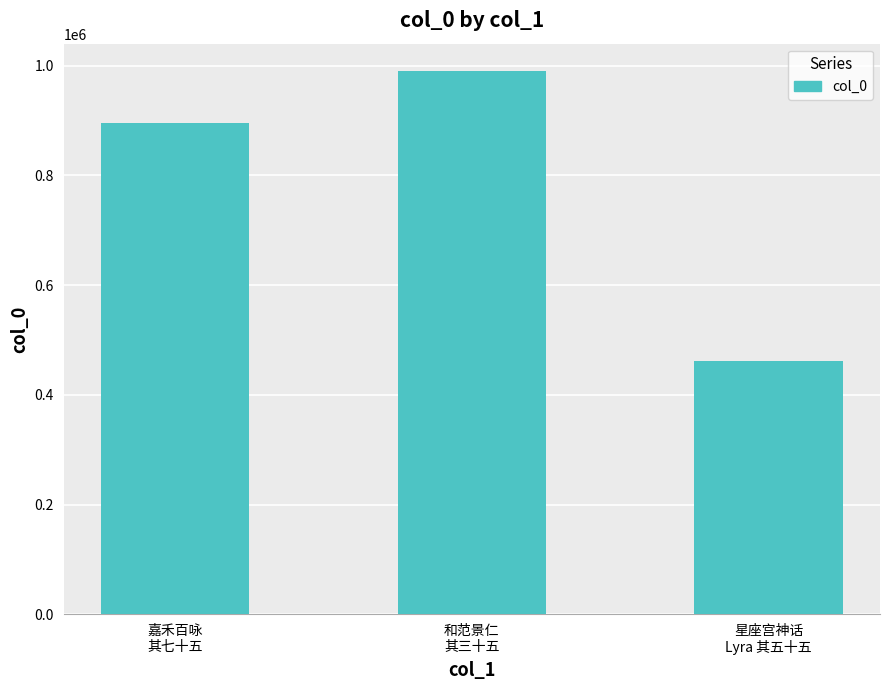

Read the value at 嘉禾百咏
其七十五.

896043